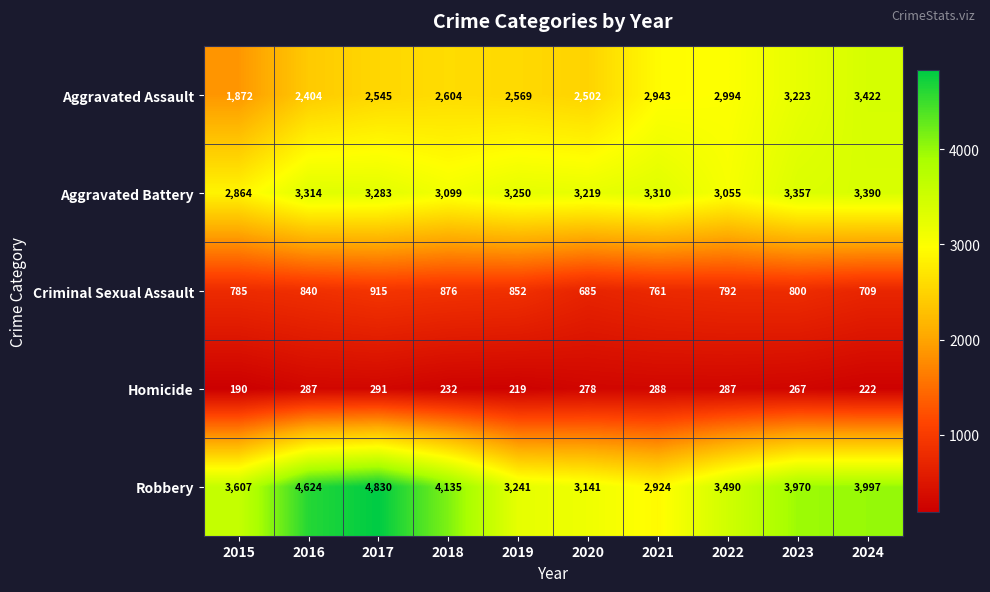

Which series has the widest spread of values?

Robbery